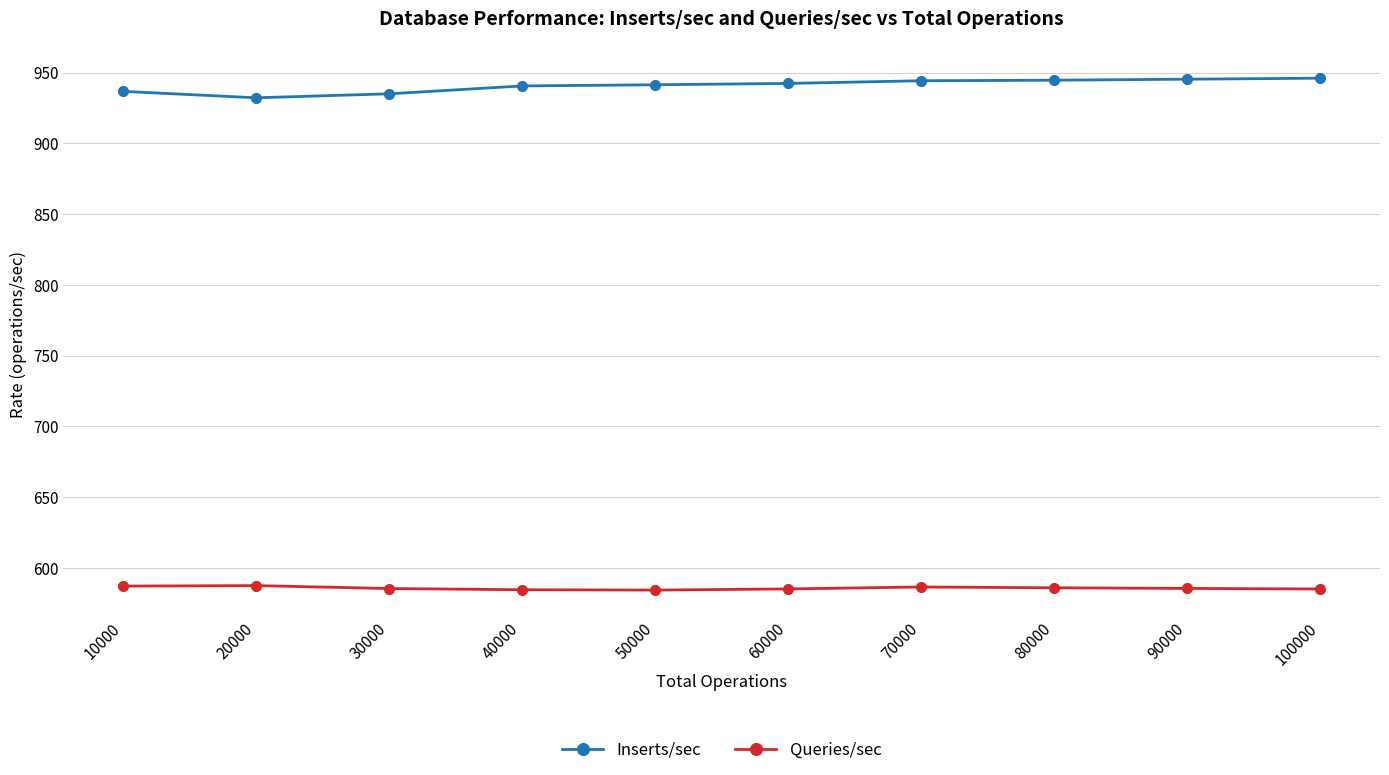

What is the minimum value for Queries/sec?

584.4